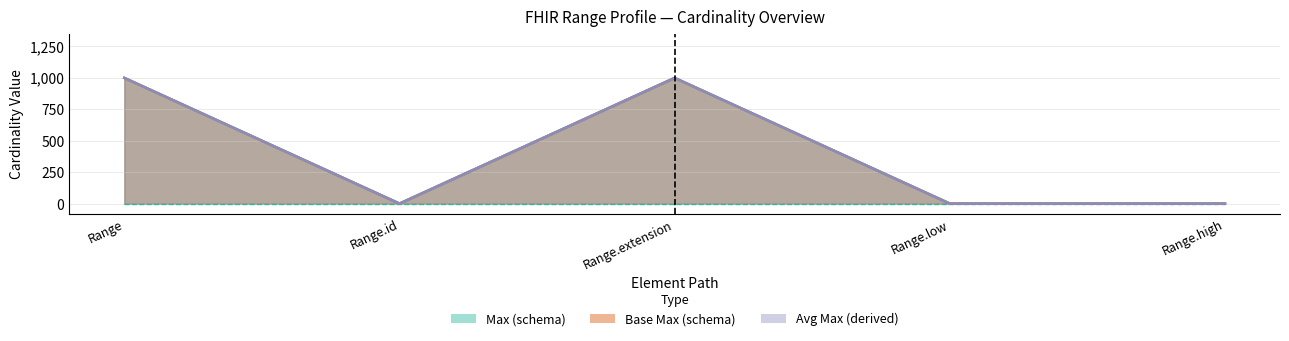

What is the minimum value for Max_numeric?

1